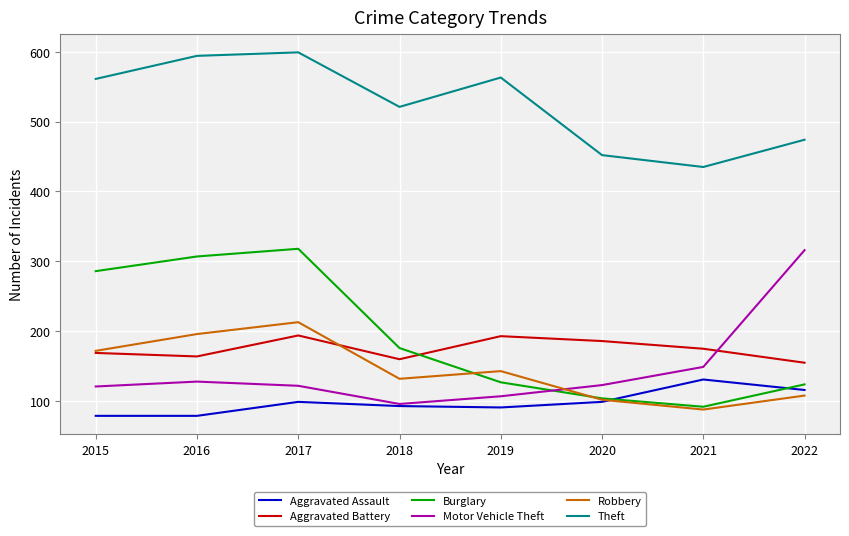

At how many categories does at least one series exceed 447?

7